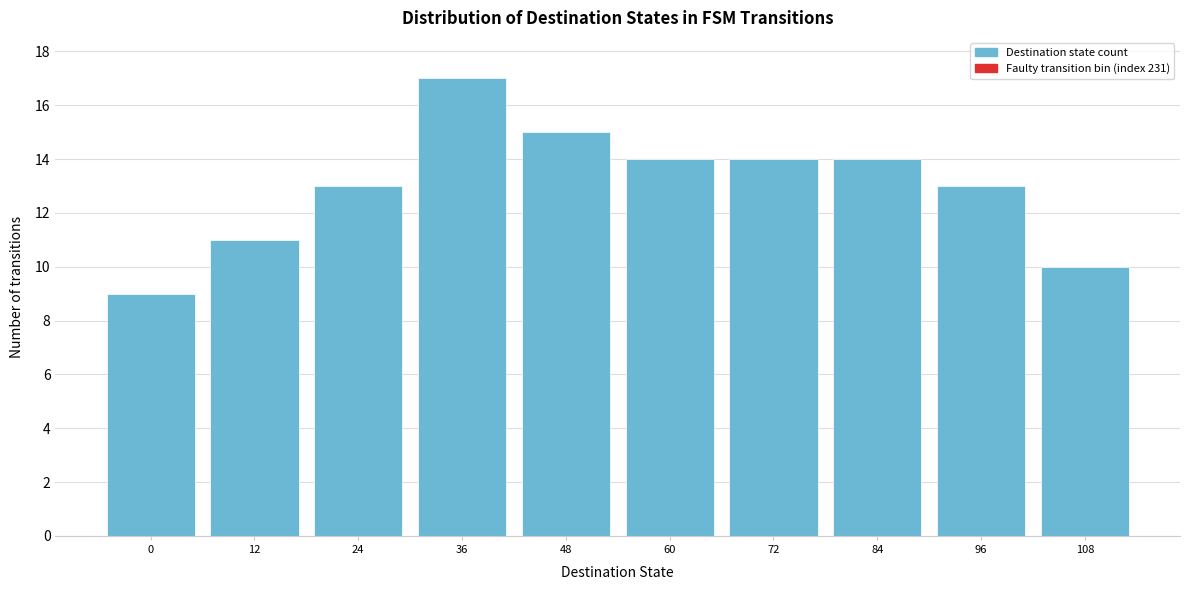

Reading right to left, transcribe all the data shown in this chart.

10	13	14	14	14	15	17	13	11	9